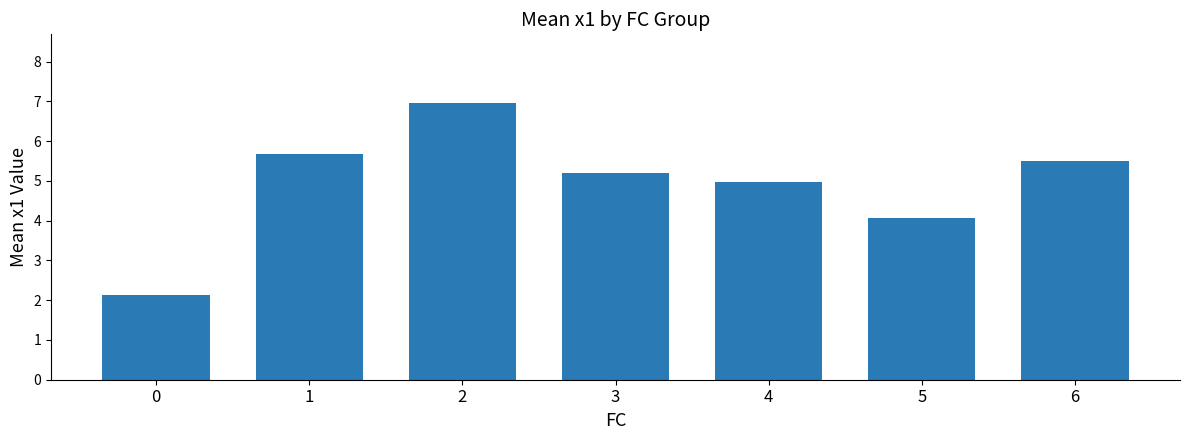

List the labels in order of value, smallest first.

0, 5, 4, 3, 6, 1, 2